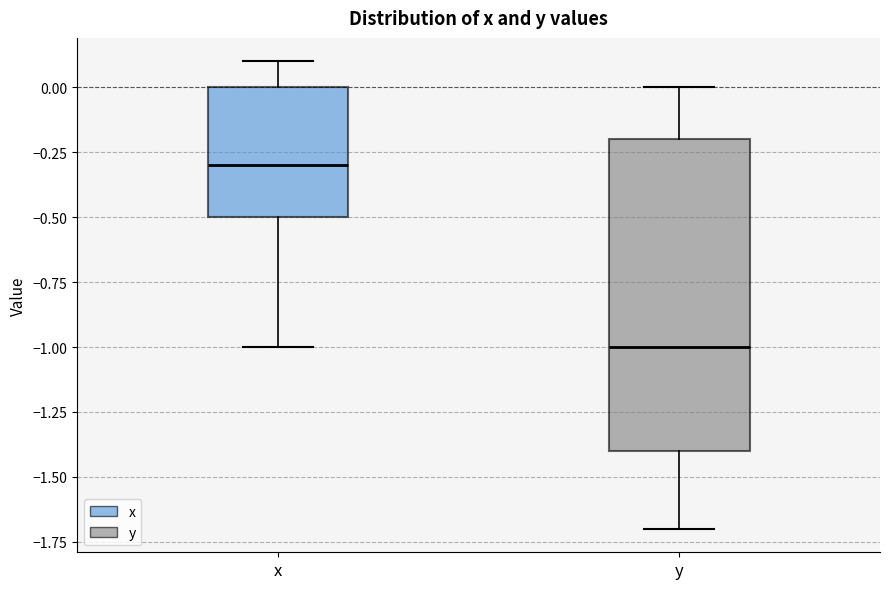

Which box is the tallest, from its lower edge to its upper edge?

y